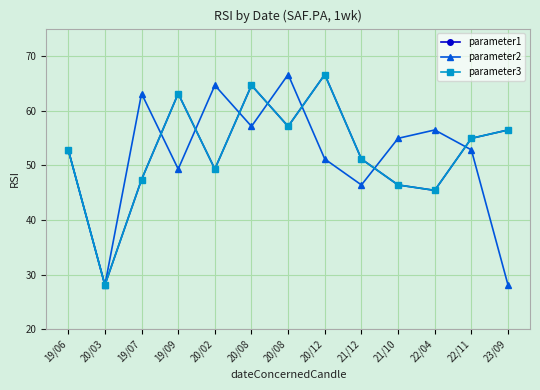

Does the chart have visible grid lines?

Yes